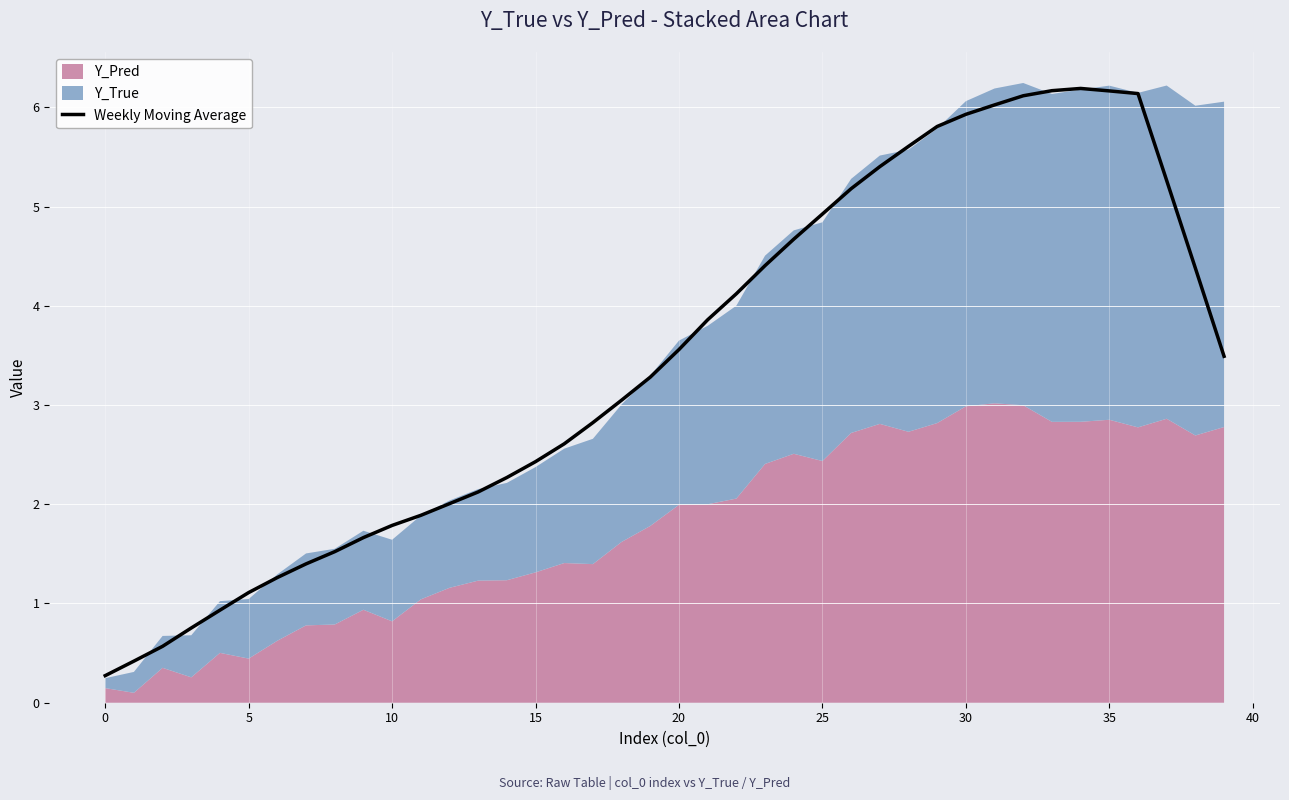

What is the maximum value for Weekly Moving Average?

6.2